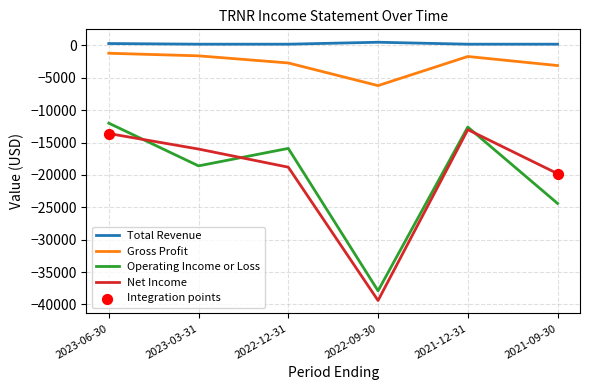

Between 2023-03-31 and 2022-09-30, which series saw the biggest shift?

Net Income